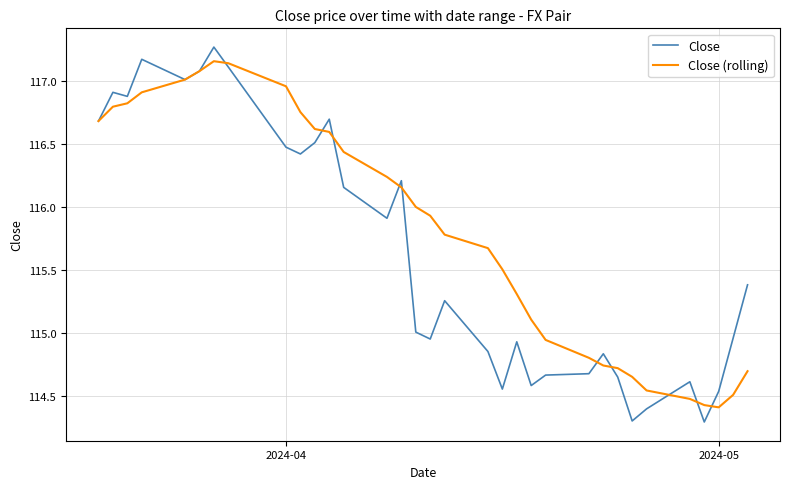

Count the number of categories in the chart.

33